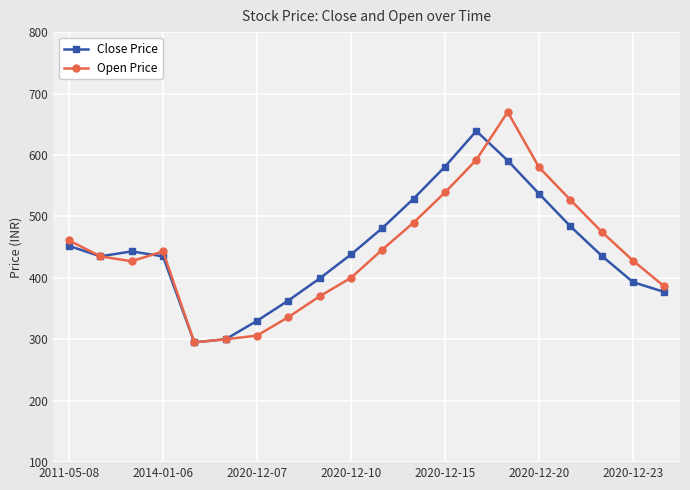

What is the highest value of the Close Price series?

639